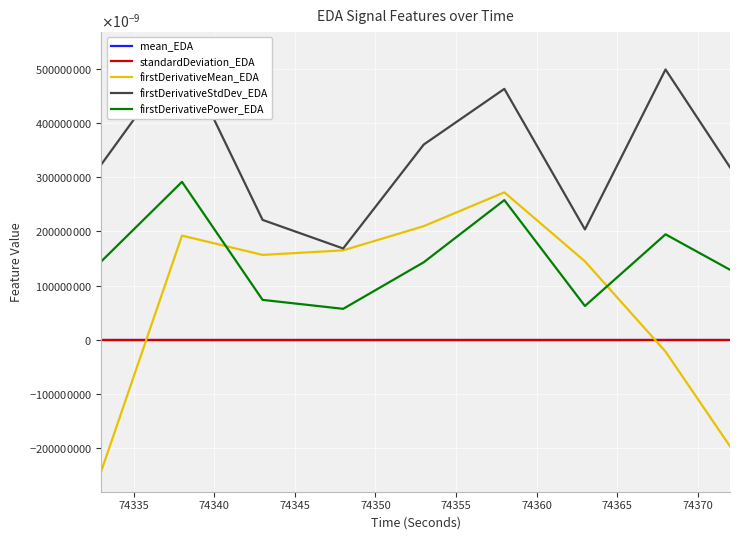

How many positive values does the firstDerivativeMean_EDA series have?

6